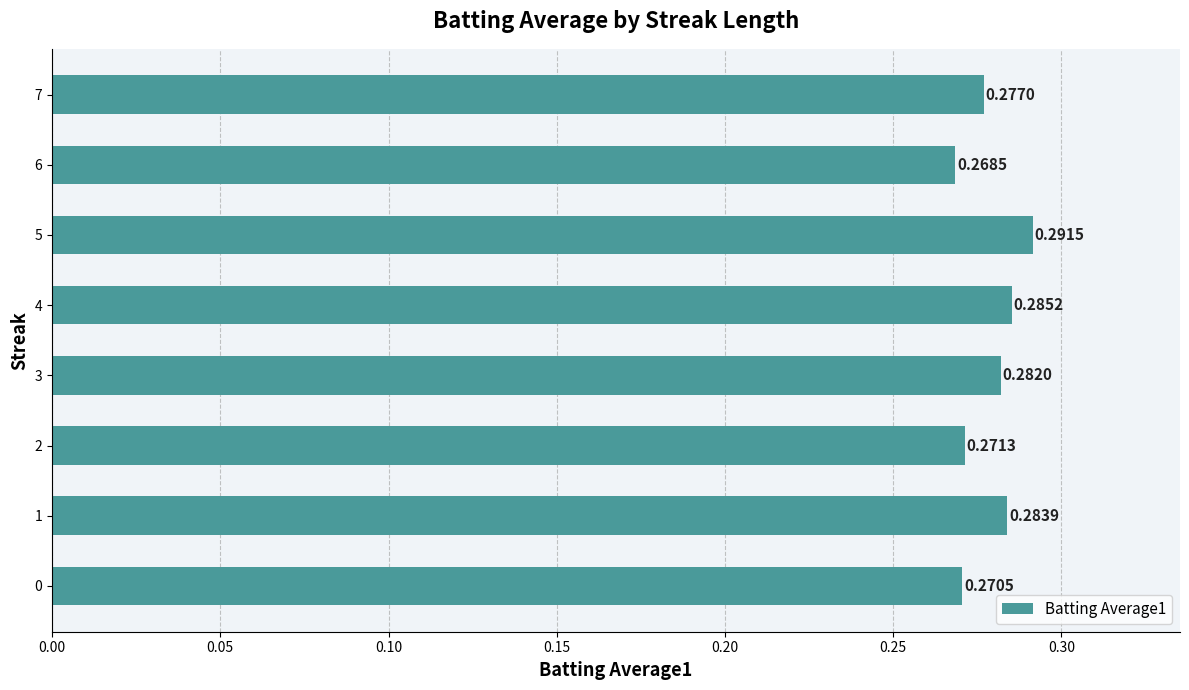

What is the sum of all values?

2.2